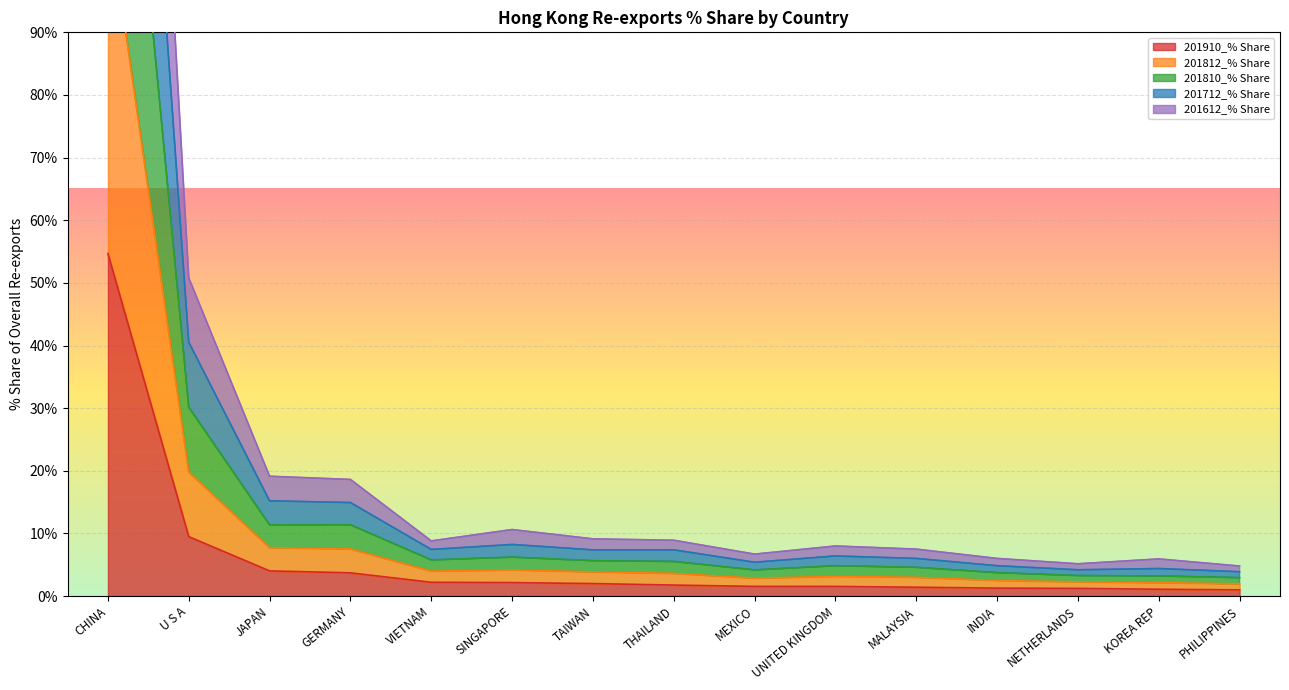

At which label does 201612_% Share first exceed 3?

CHINA